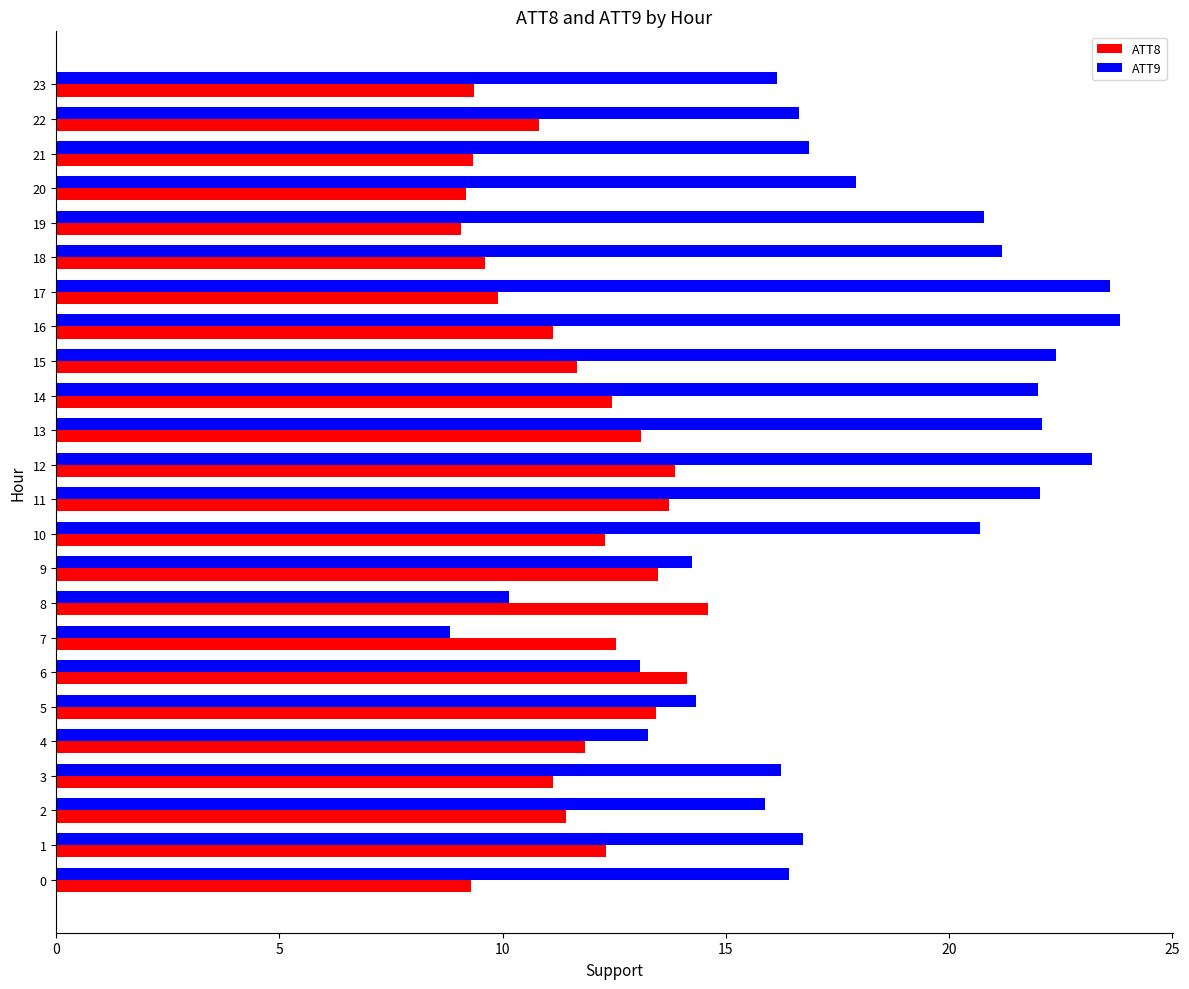

The value of ATT8 at 12 is 13.9. True or false?

True